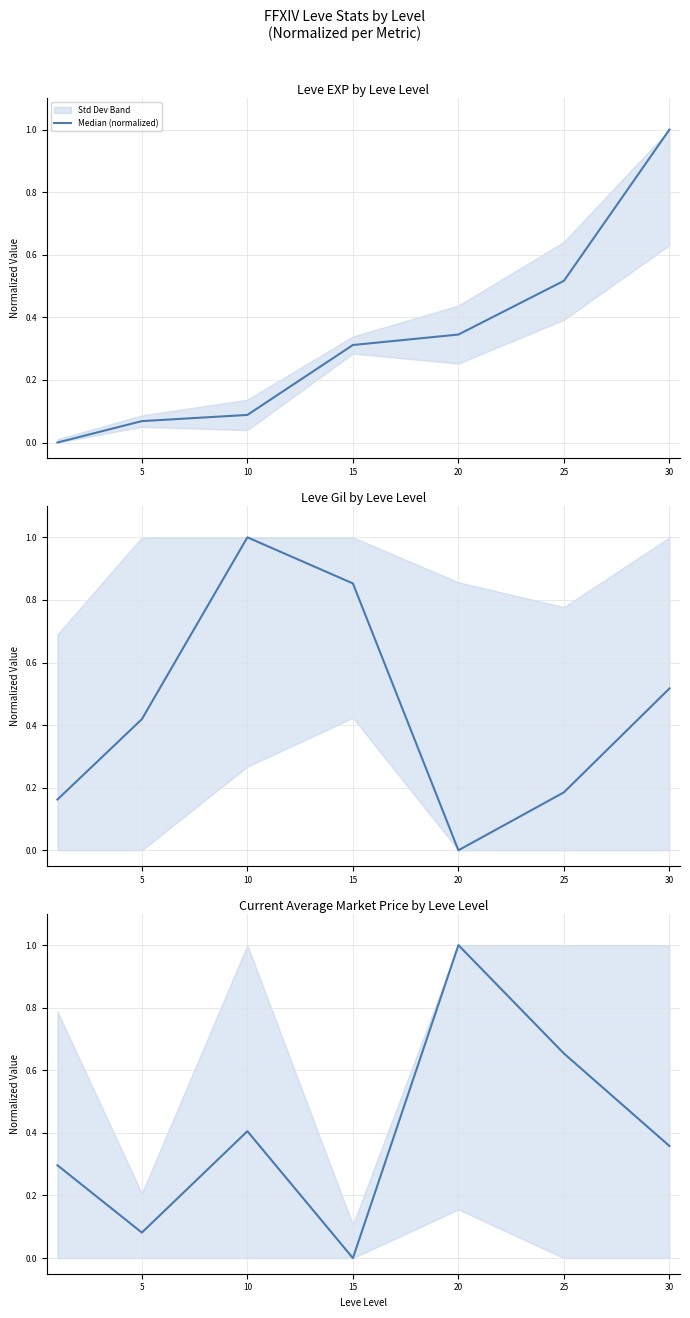

What is the sum of all values?

2.8